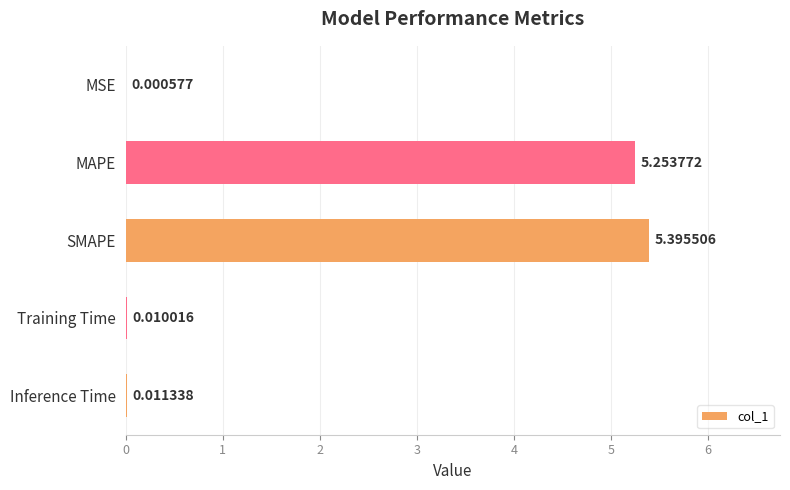

Which label corresponds to the largest value in the chart?

SMAPE